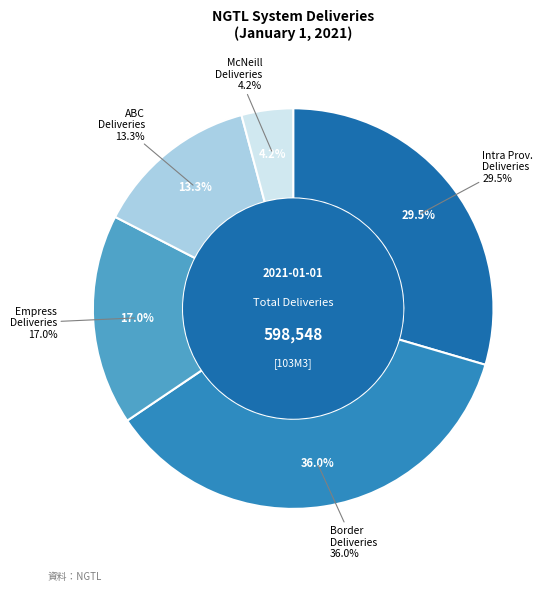

How many slices are in this pie chart?

5